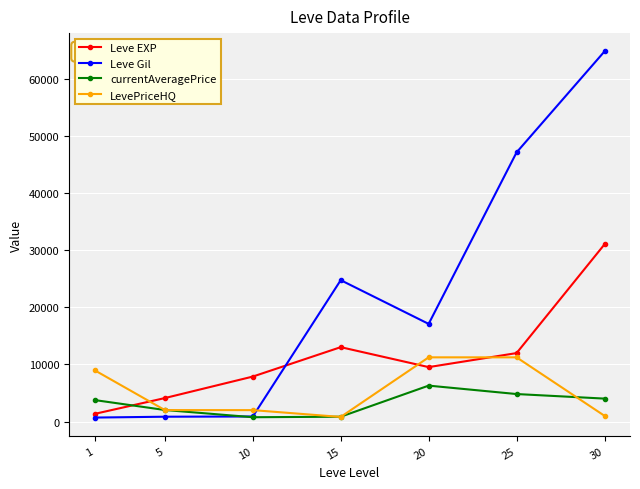

What is the value of the LevePriceHQ point at the 7th from the left?

1000.0